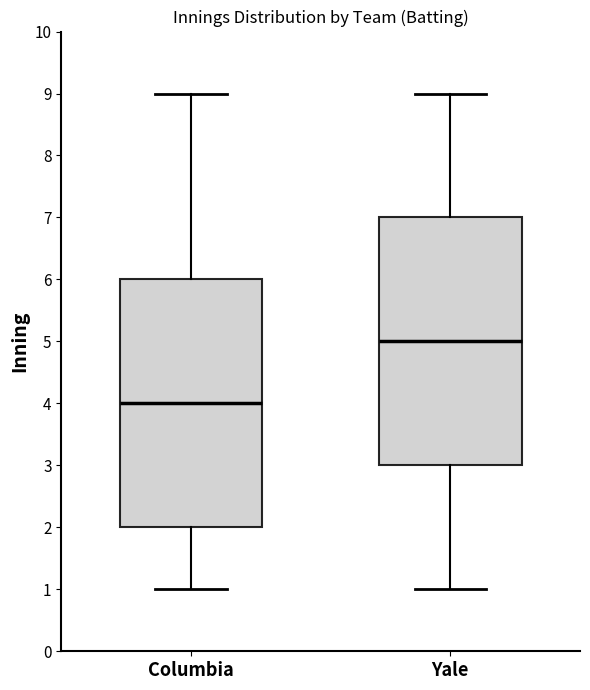

Which box has the highest median line?

Yale